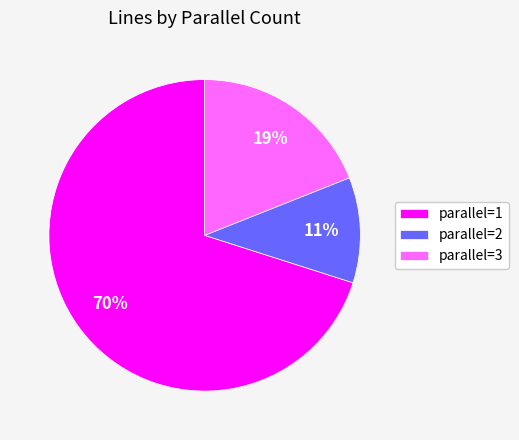

Which has a higher value, parallel=3 or parallel=2?

parallel=3